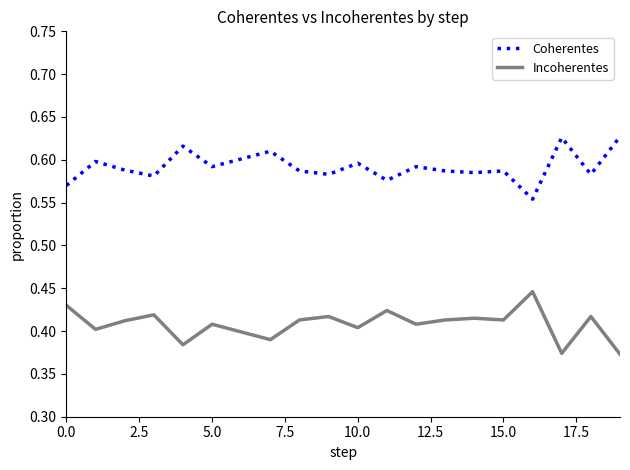

List the series in order of their peak value, lowest first.

Incoherentes, Coherentes